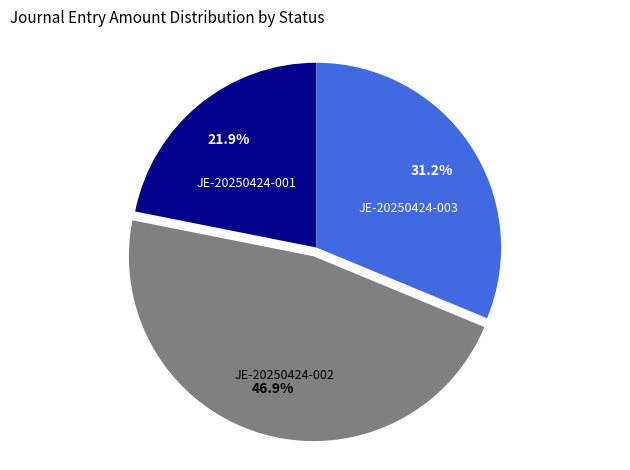

Is there a majority slice in this chart?

No